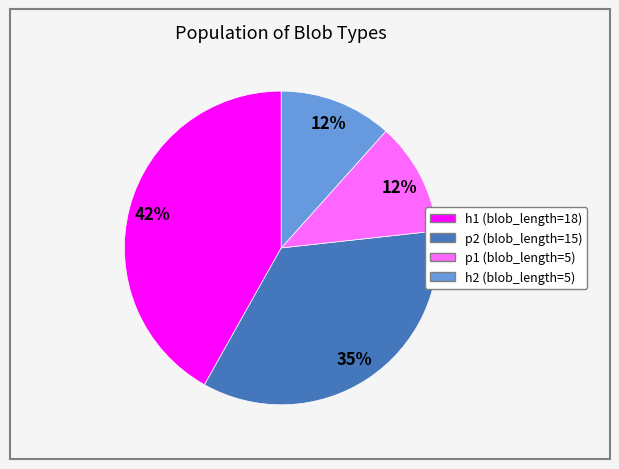

Does h1 (blob_length=18) account for over 50% of the chart?

No